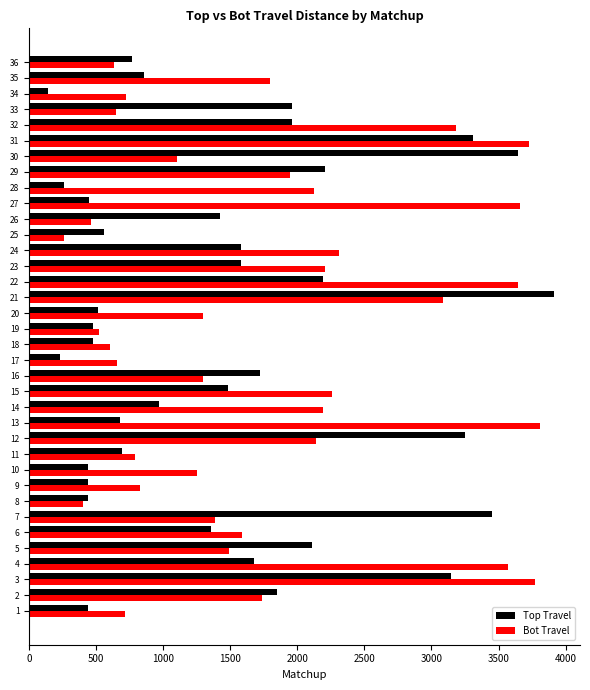

What is the sum of the Top Travel values at 21 and 14?

4881.0